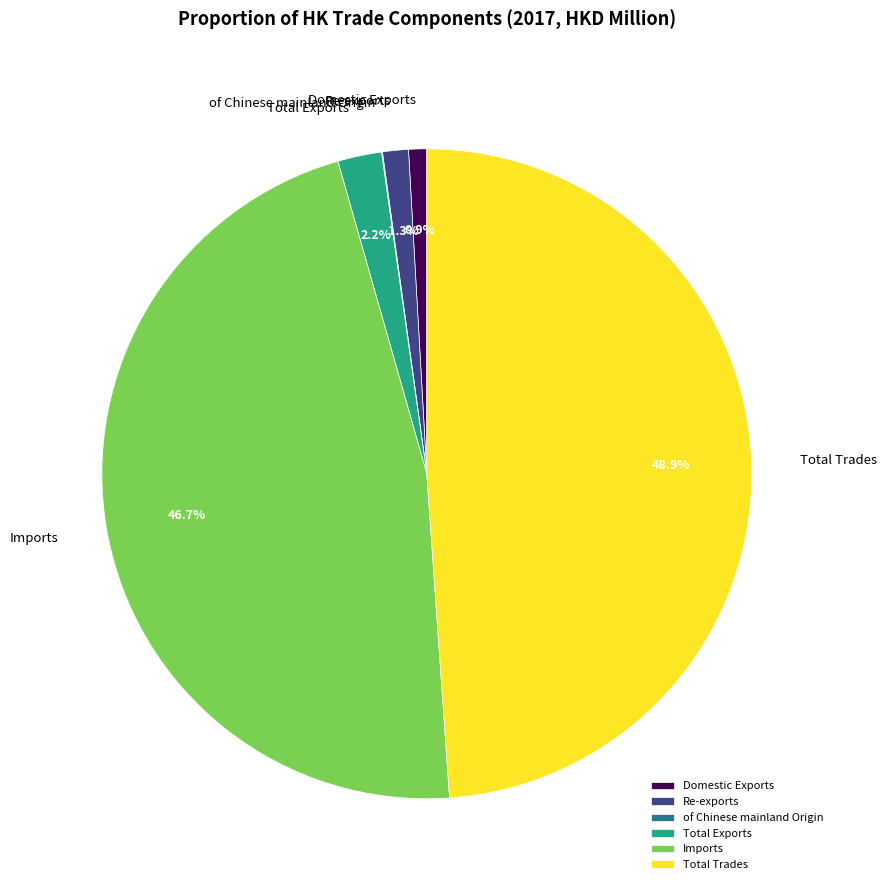

True or false: Total Exports accounts for 10% of the total.

False